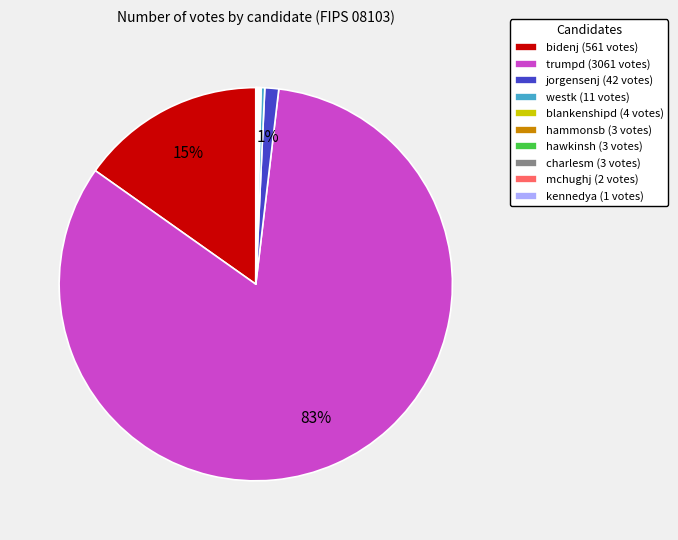

Do jorgensenj (42 votes) and westk (11 votes) together represent more than half of the pie?

No